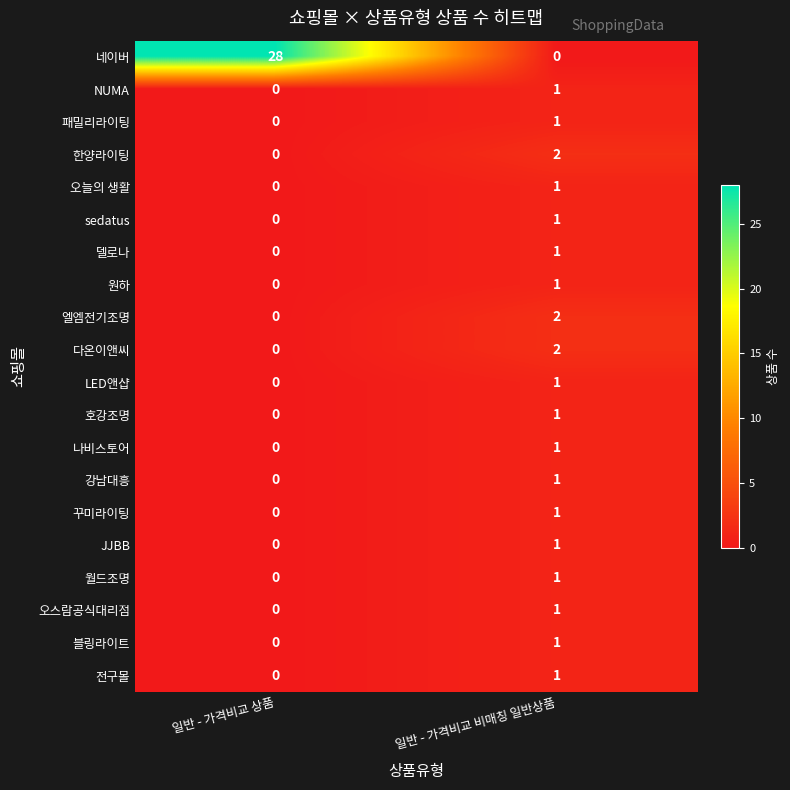

What is the total value across all series at 일반 - 가격비교 비매칭 일반상품?

22